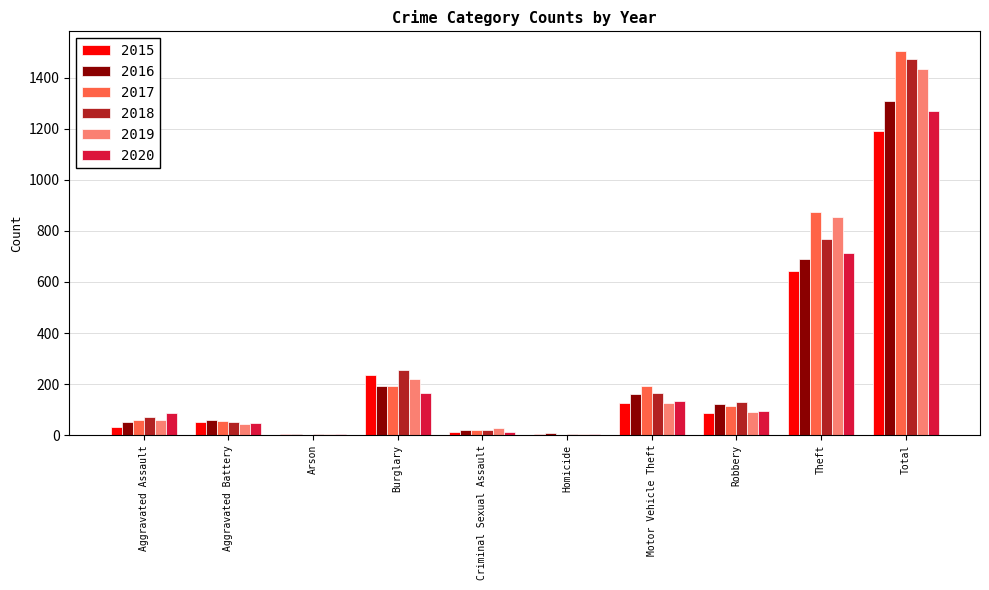

What is the total value across all series at Aggravated Battery?

309